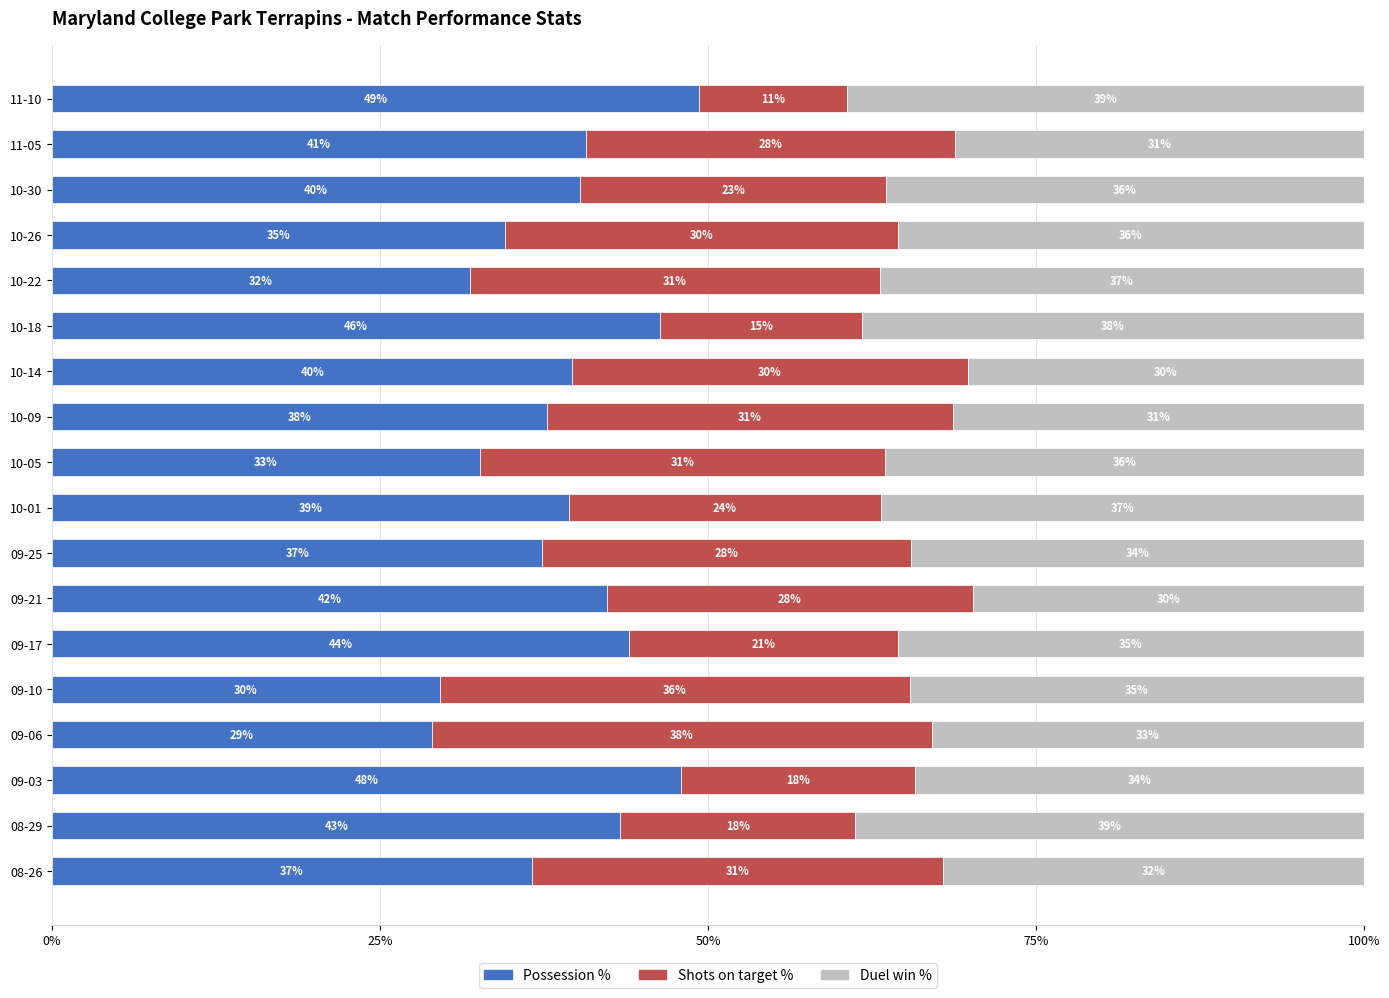

At which label is Possession % closest to 39?

10-01